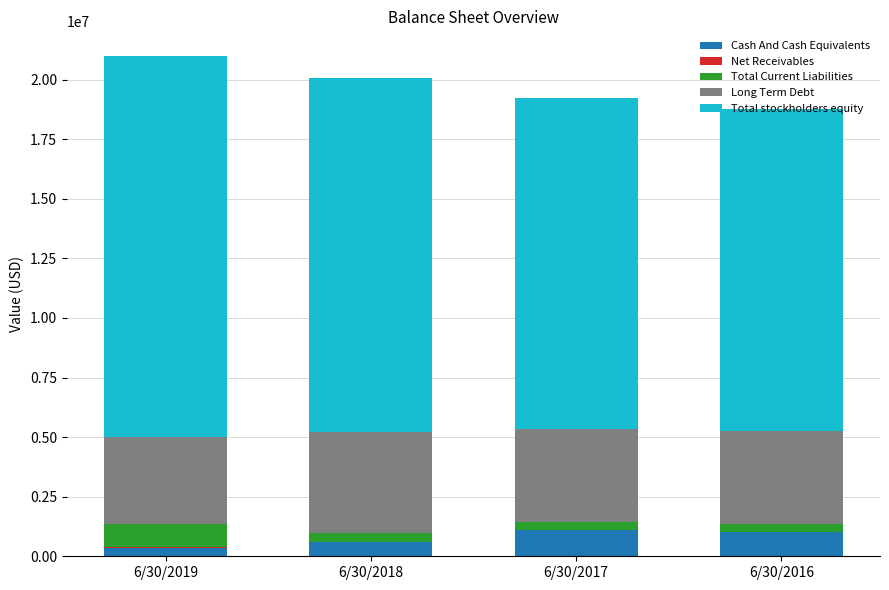

What is the maximum value for Cash And Cash Equivalents?

1085897